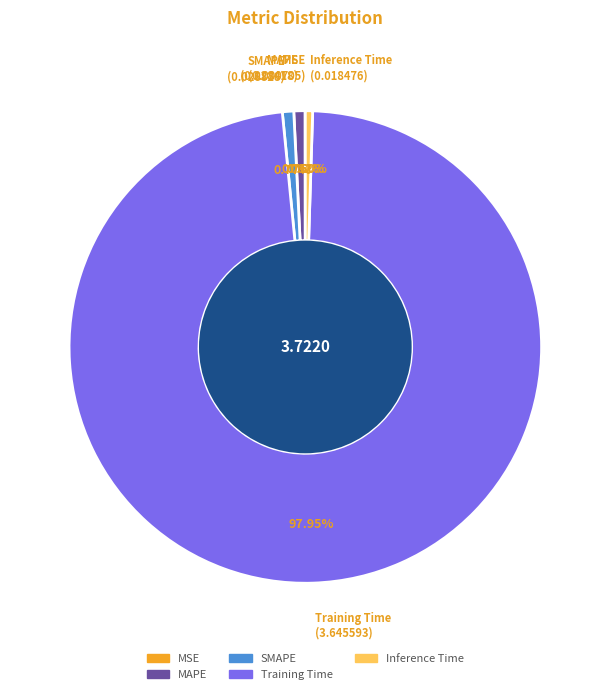

Which slice represents more than half of the pie?

Training Time